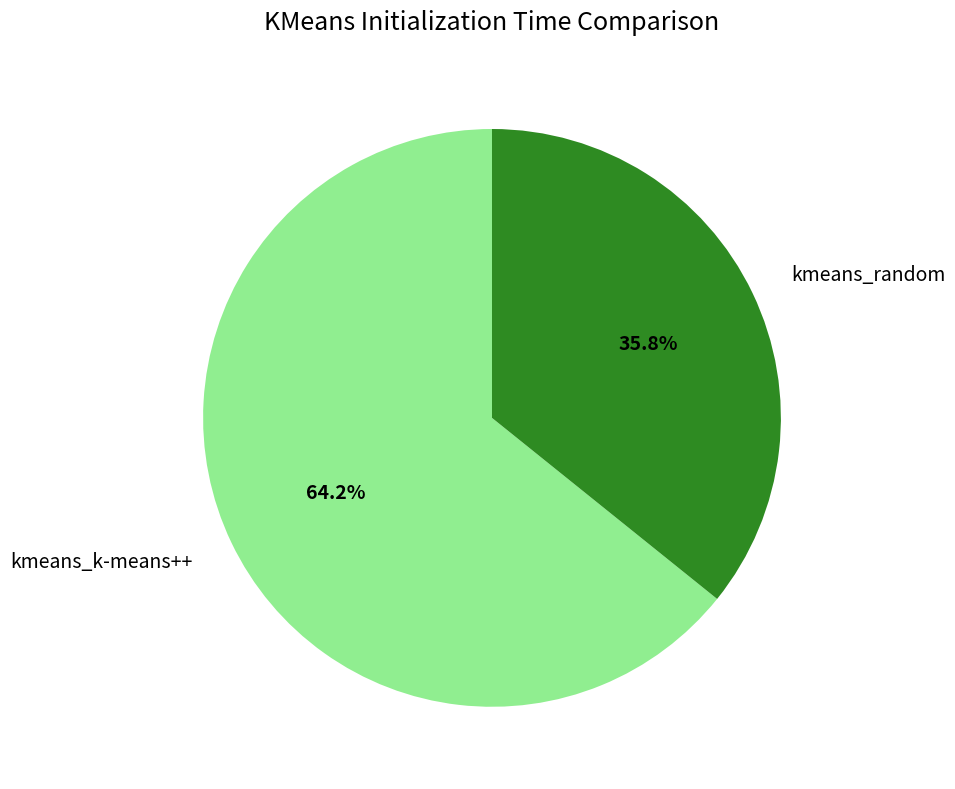

True or false: kmeans_random accounts for 36% of the total.

True